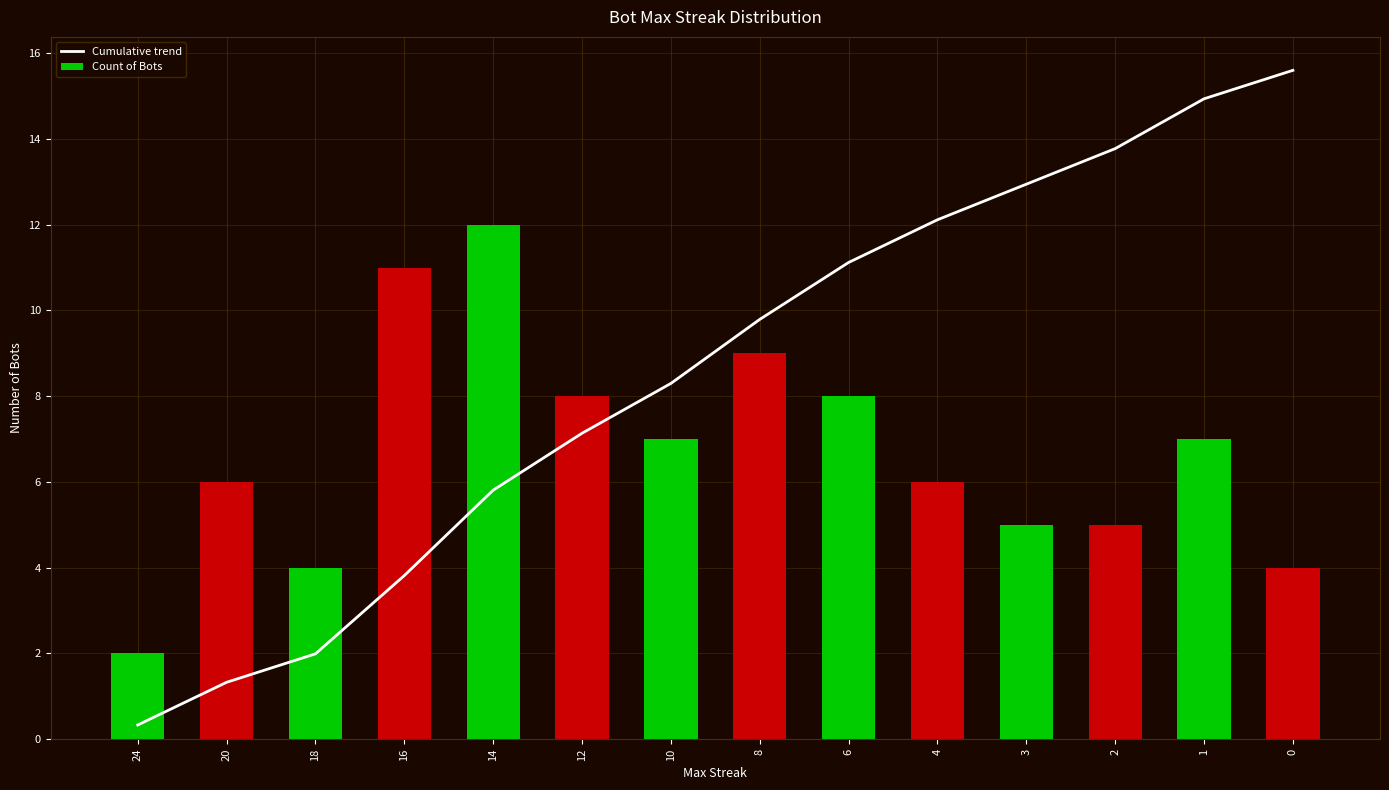

What is the value of the Count of Bots bar at the 6th from the left?

8